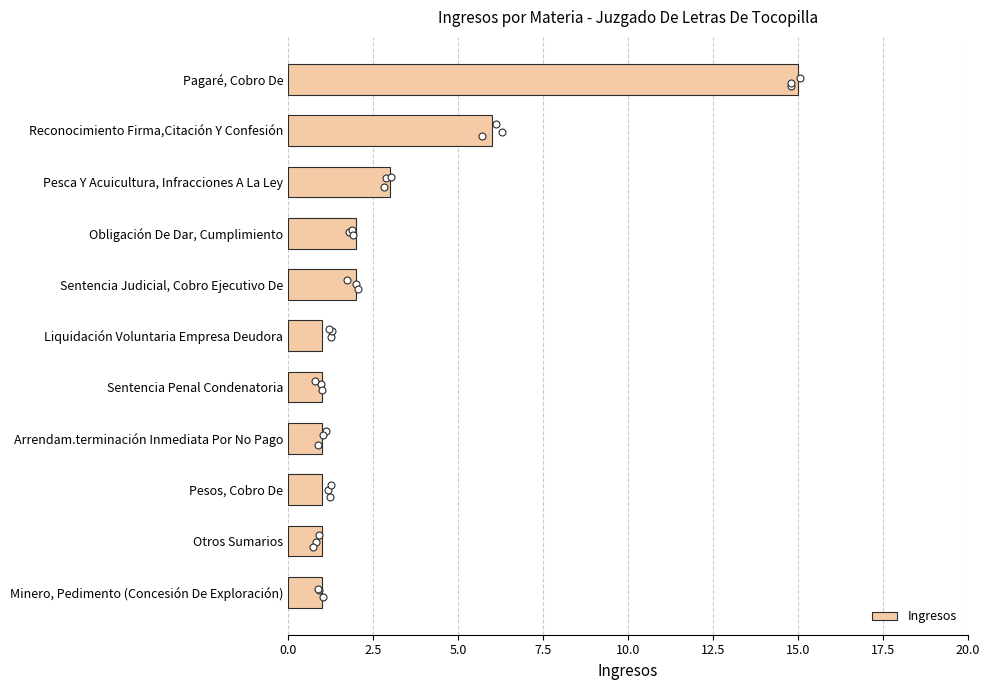

Where is Ingresos nearest to the value 8?

Reconocimiento Firma,Citación Y Confesión